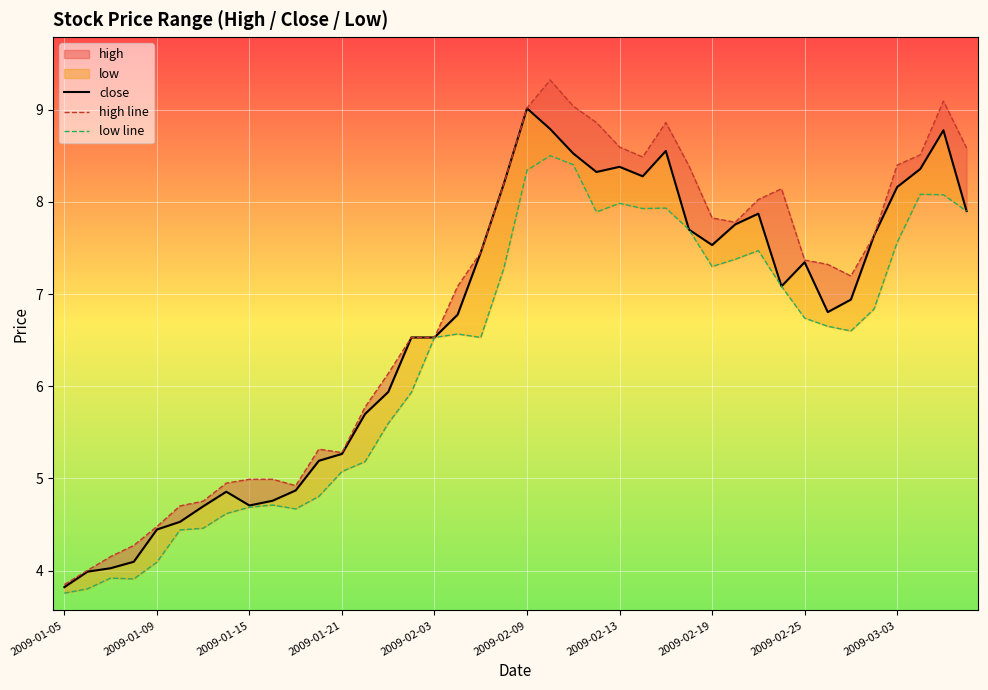

Count the number of categories in the chart.

40